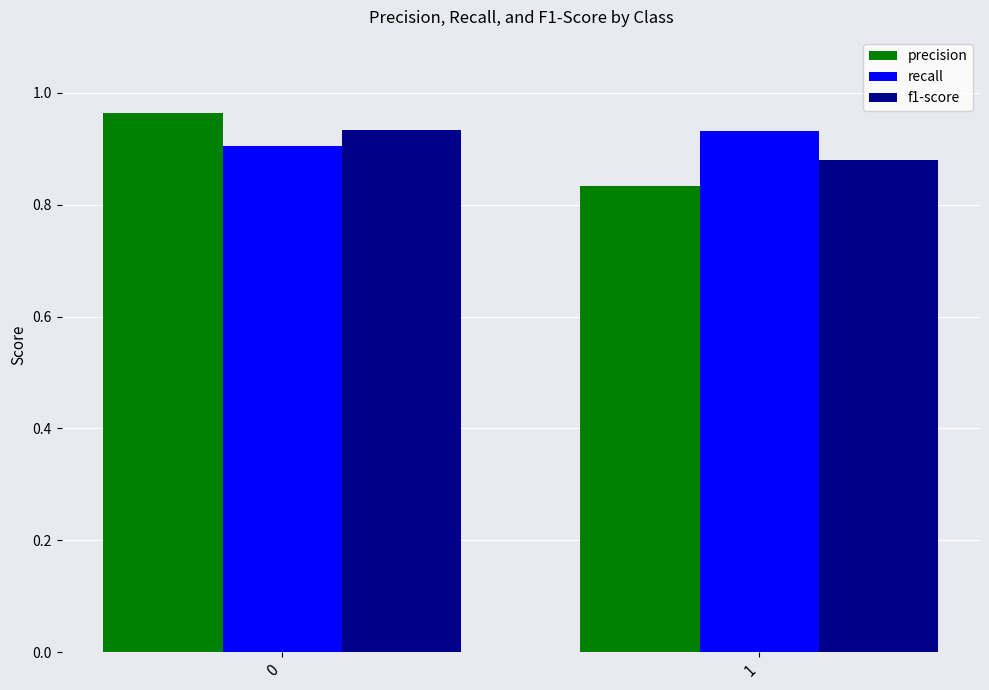

Which series has the largest total across all categories?

recall